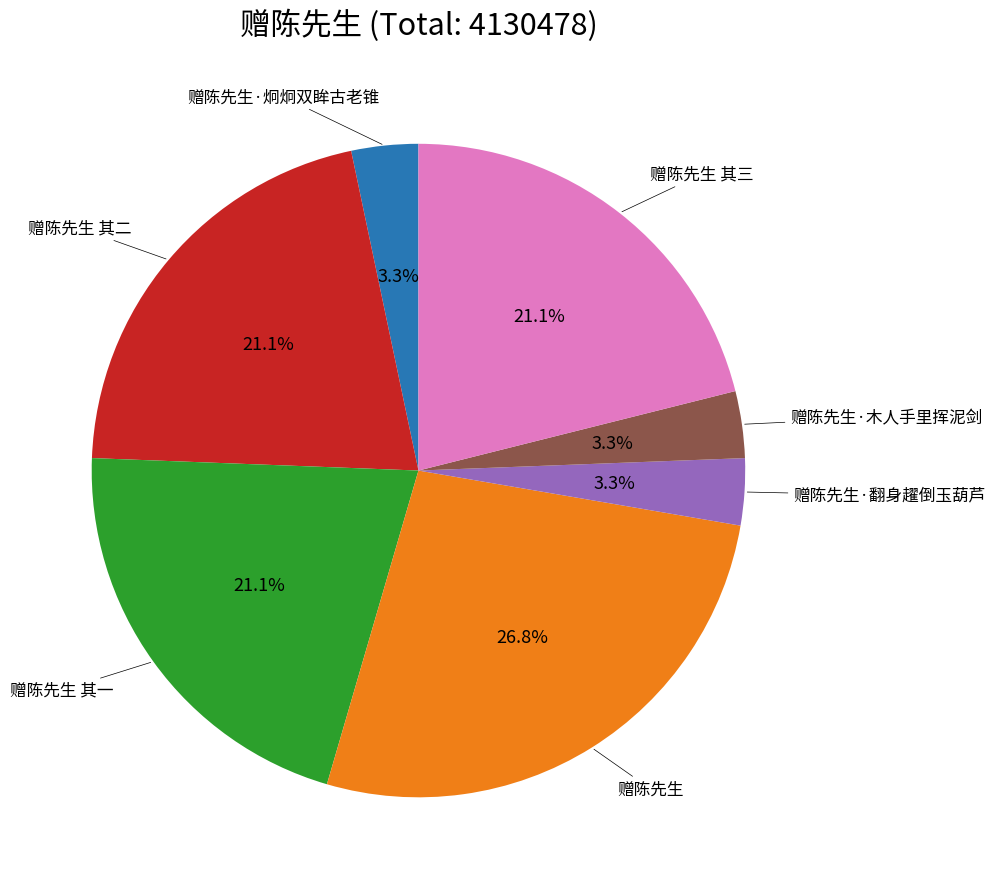

Is there any slice that represents more than half of the pie?

No